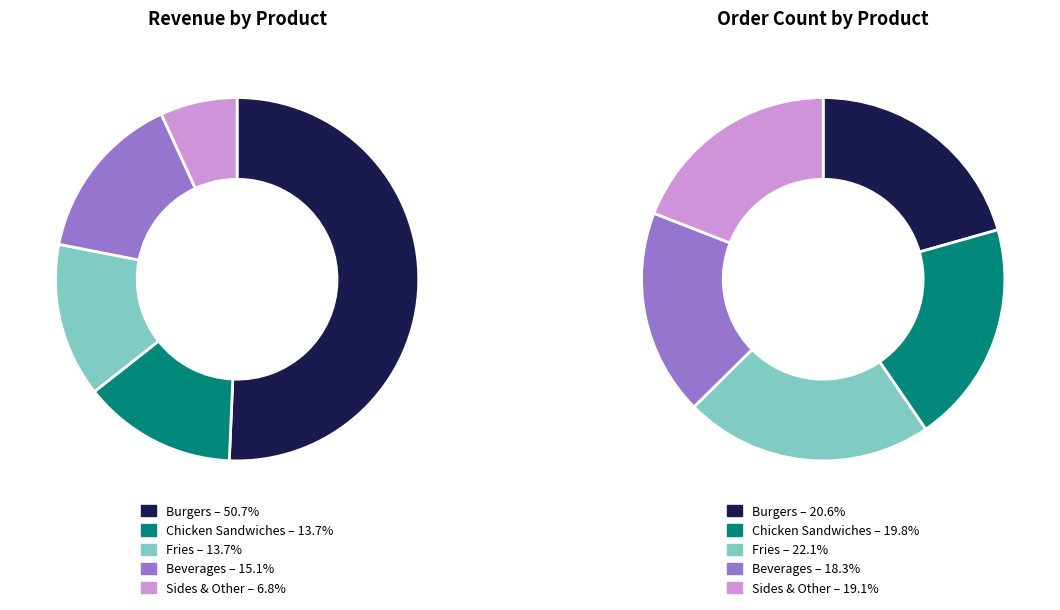

Does any single category account for the majority?

Yes